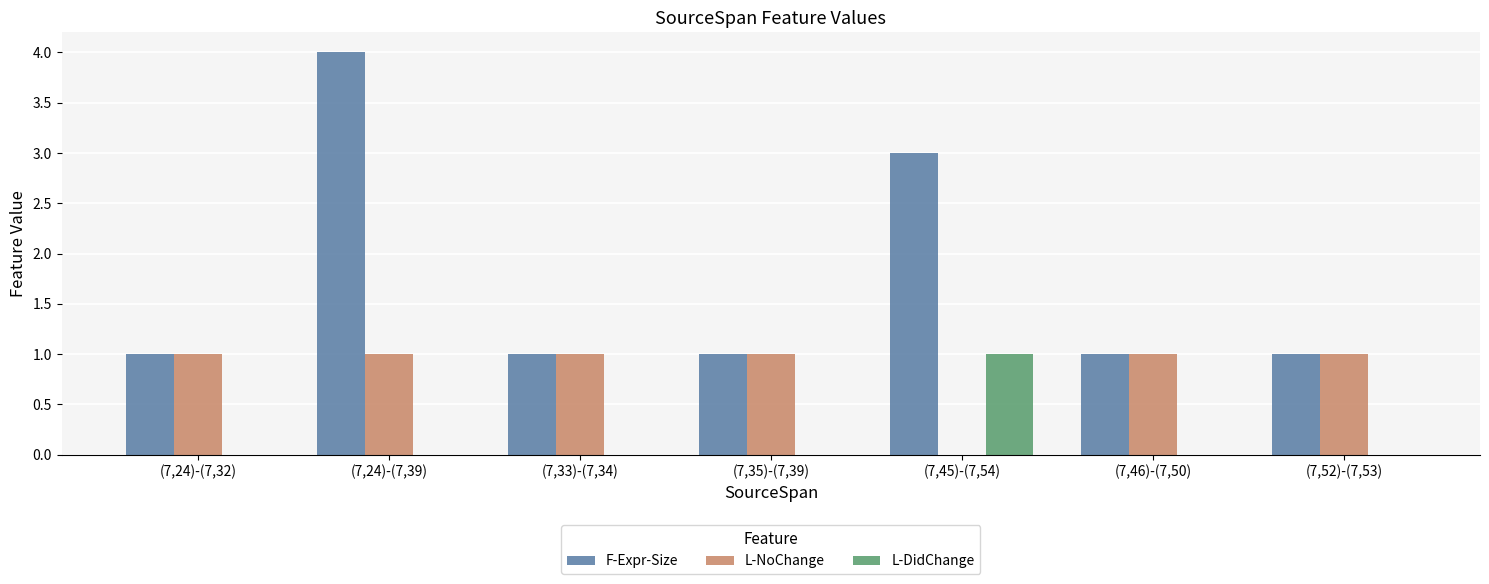

What is the sum of all F-Expr-Size values?

12